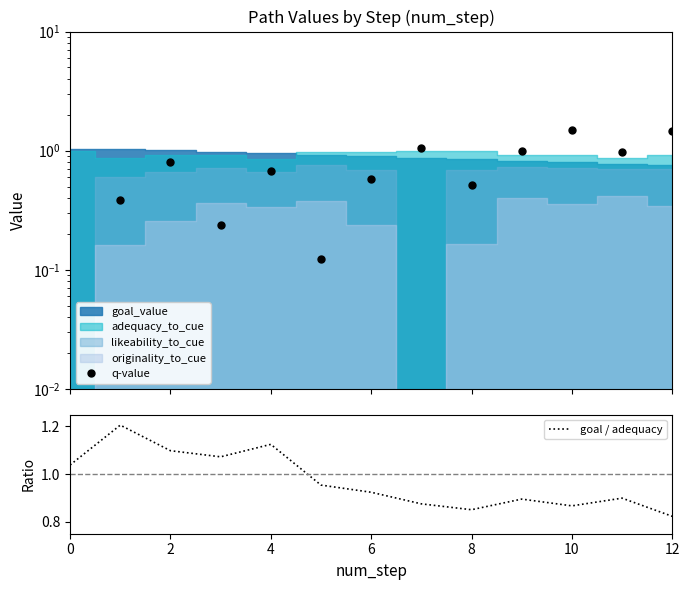

The value of goal / adequacy at 8 is 0.2. True or false?

False